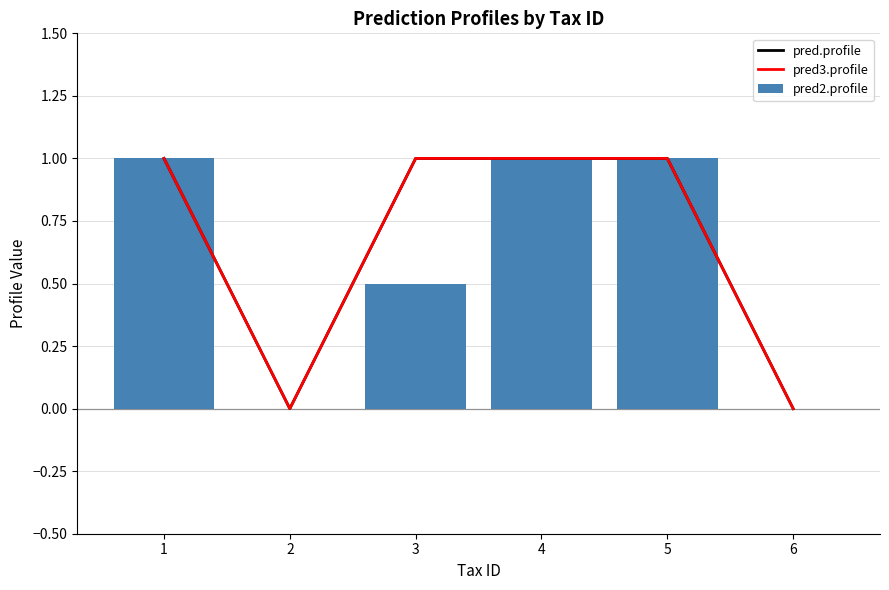

How many pred3.profile values are between 0 and 1?

6